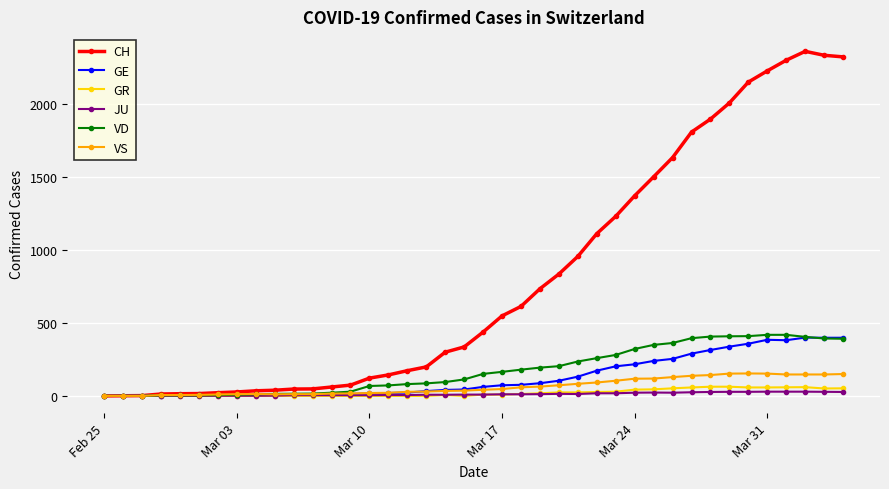

What are all the series names shown in the legend?

CH, GE, GR, JU, VD, VS